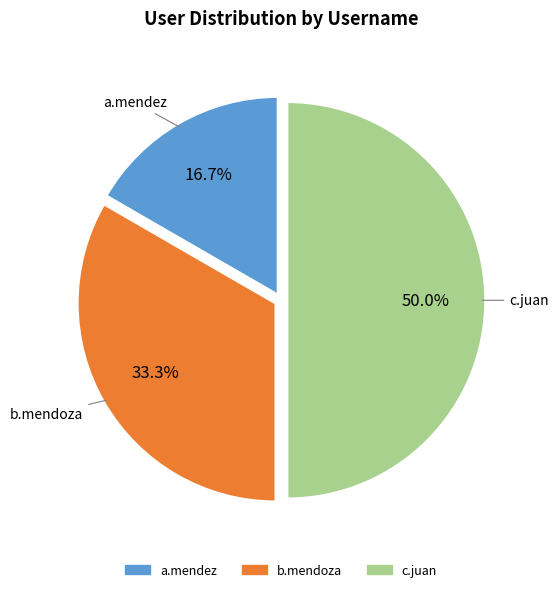

Is b.mendoza the majority of the pie?

No